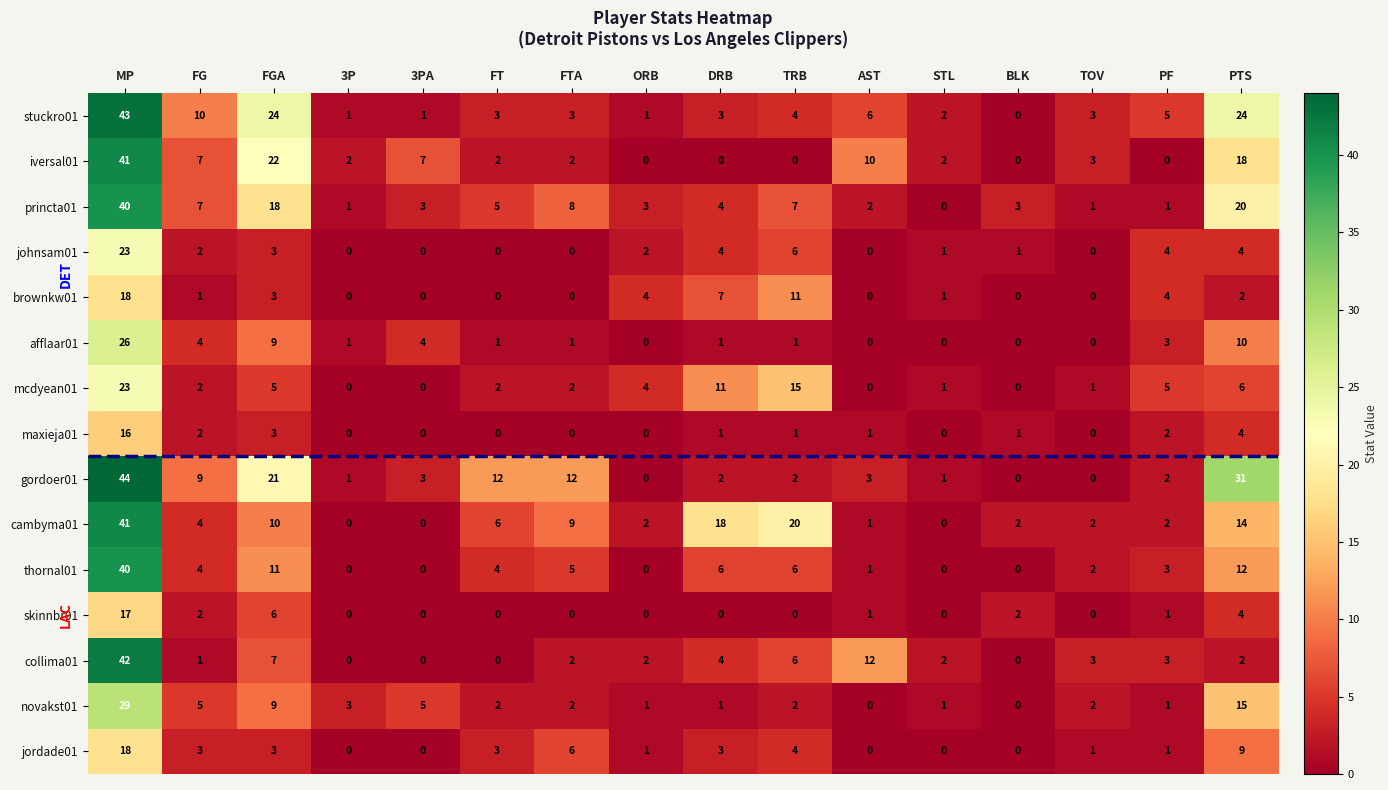

The value of johnsam01 at ORB is 3. True or false?

False